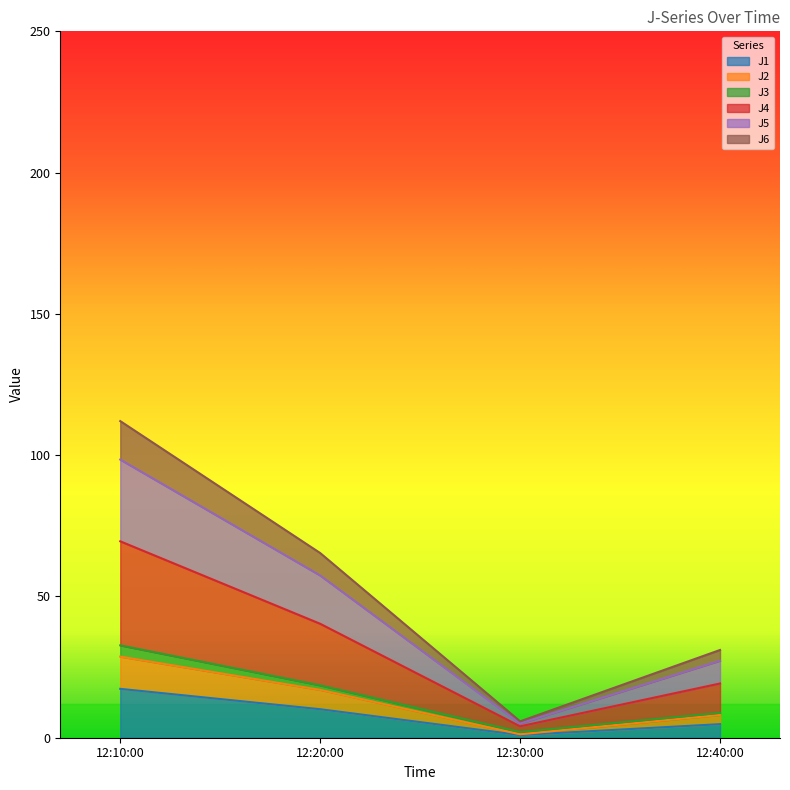

At which category is the sum across all series the highest?

12:10:00